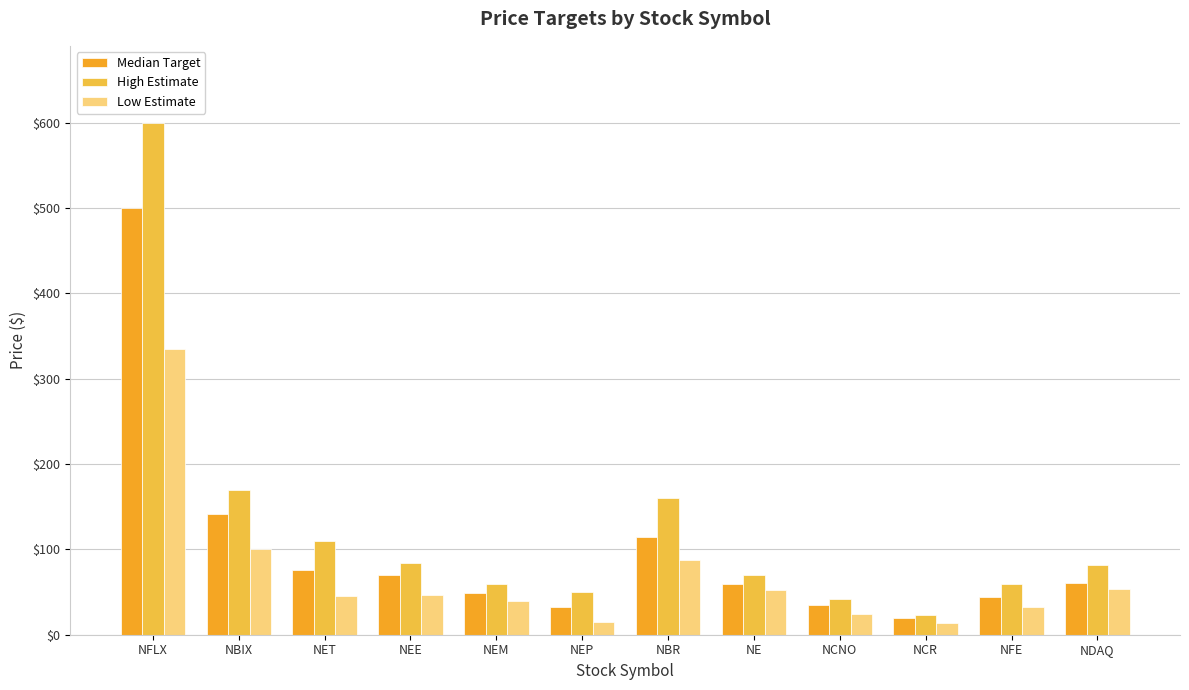

What position from the left is NCNO?

9